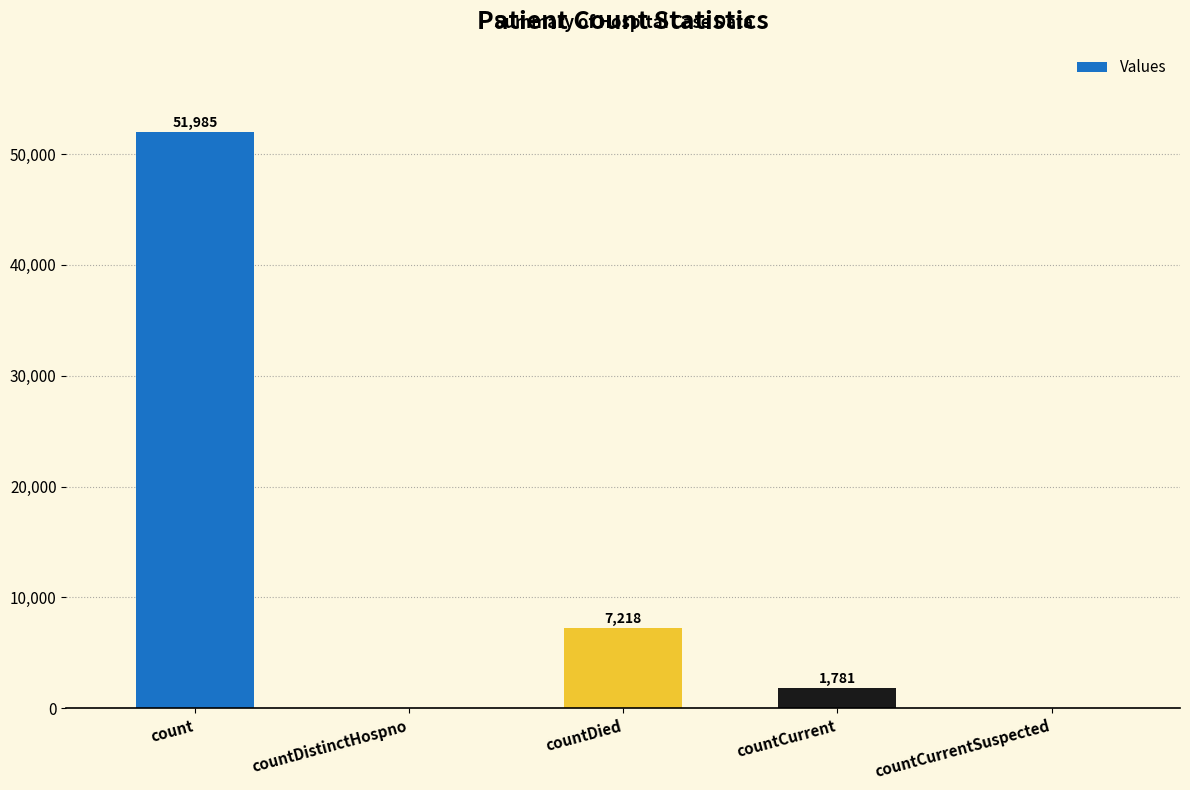

Reading left to right, extract all data points from this chart.

count=51985	countDistinctHospno=0	countDied=7218	countCurrent=1781	countCurrentSuspected=0